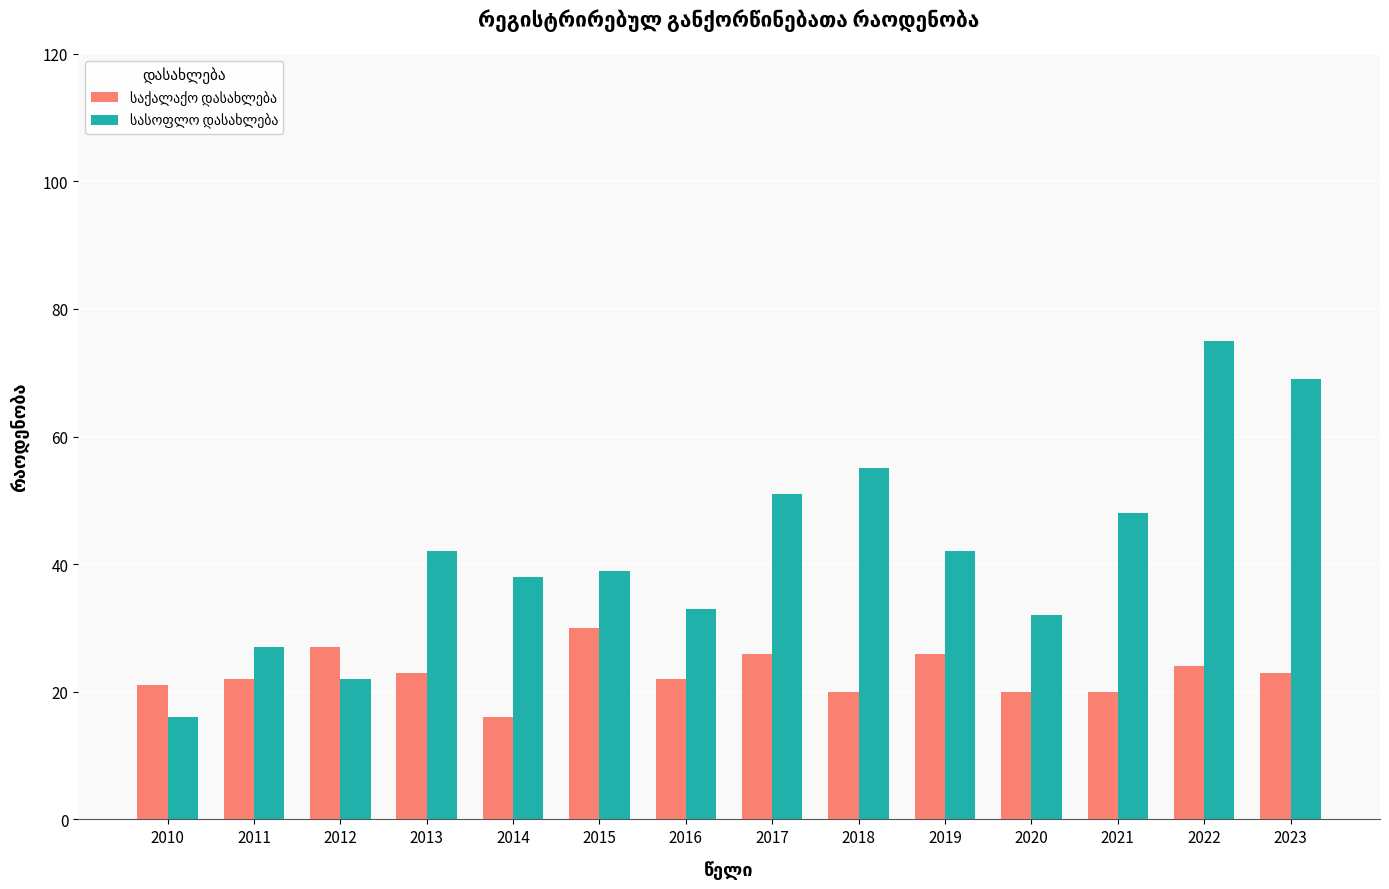

Which label corresponds to the largest value in the chart?

2022